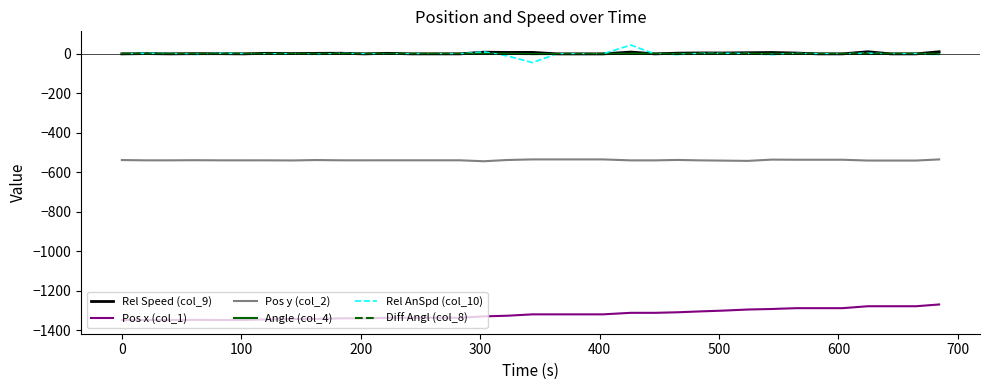

True or false: Rel AnSpd (col_10) and Pos x (col_1) cross at least once.

False